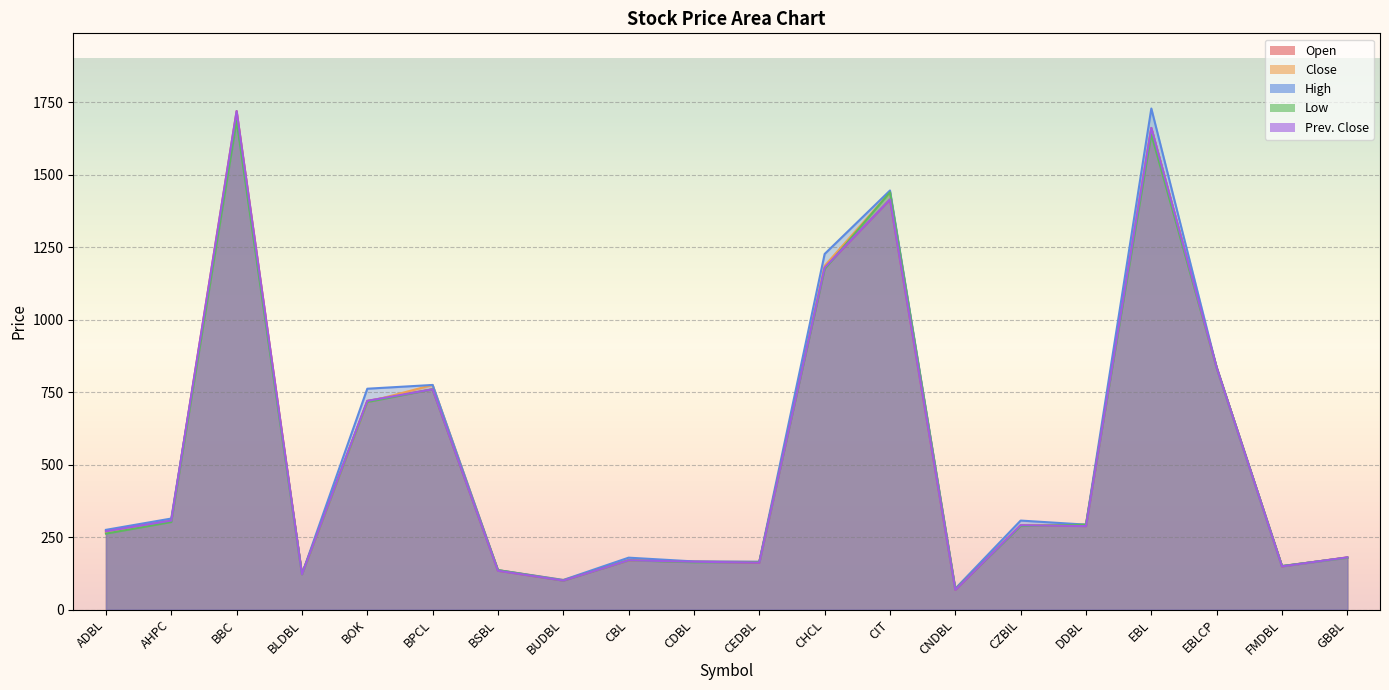

At which category does the chart reach its minimum across all series?

CNDBL